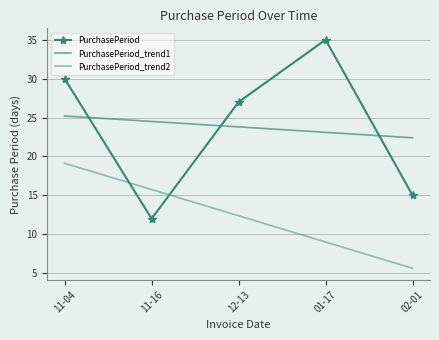

Is it true that PurchasePeriod_trend2 equals 2.9 at 12-13?

False